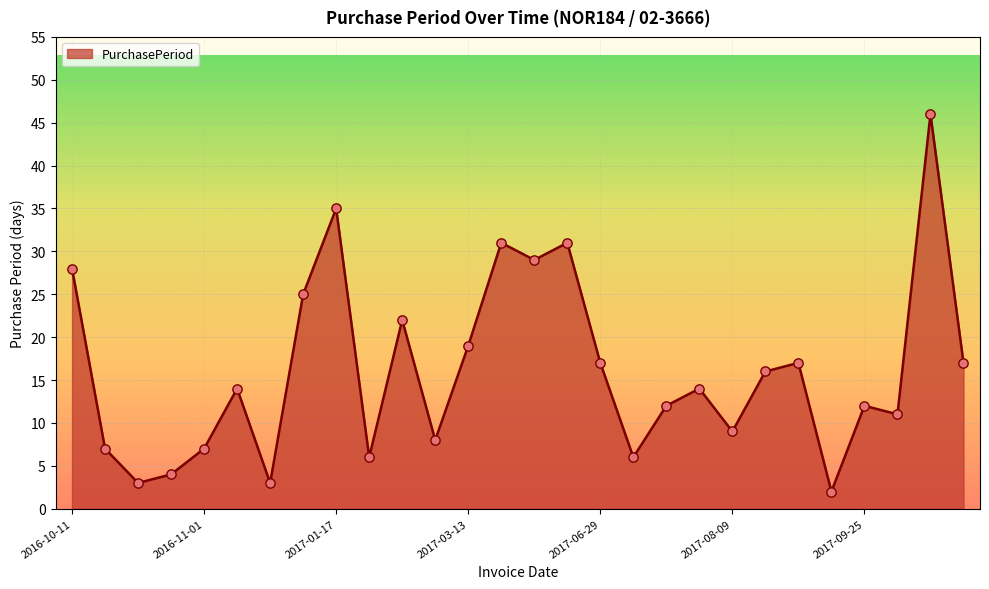

What is the difference between the maximum and minimum values?

44